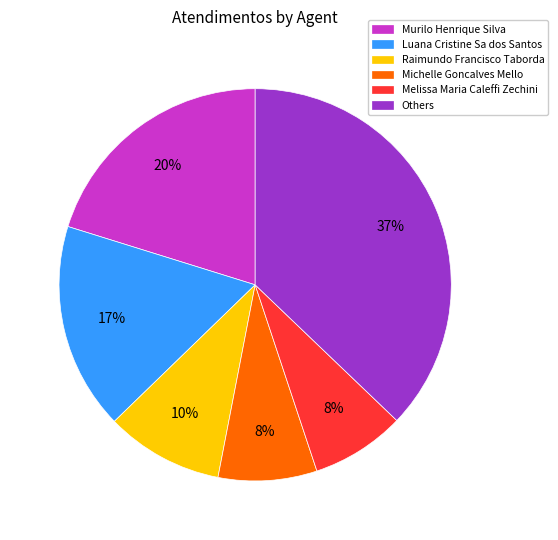

To the nearest percent, what percentage of the pie is Luana Cristine Sa dos Santos?

17%